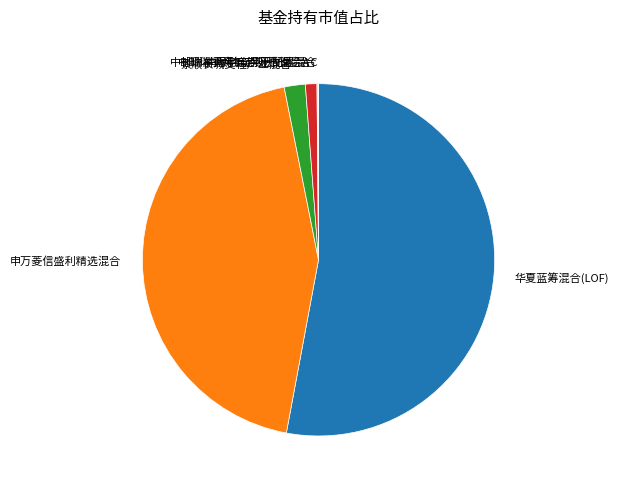

Is 华夏蓝筹混合(LOF) the majority of the pie?

Yes